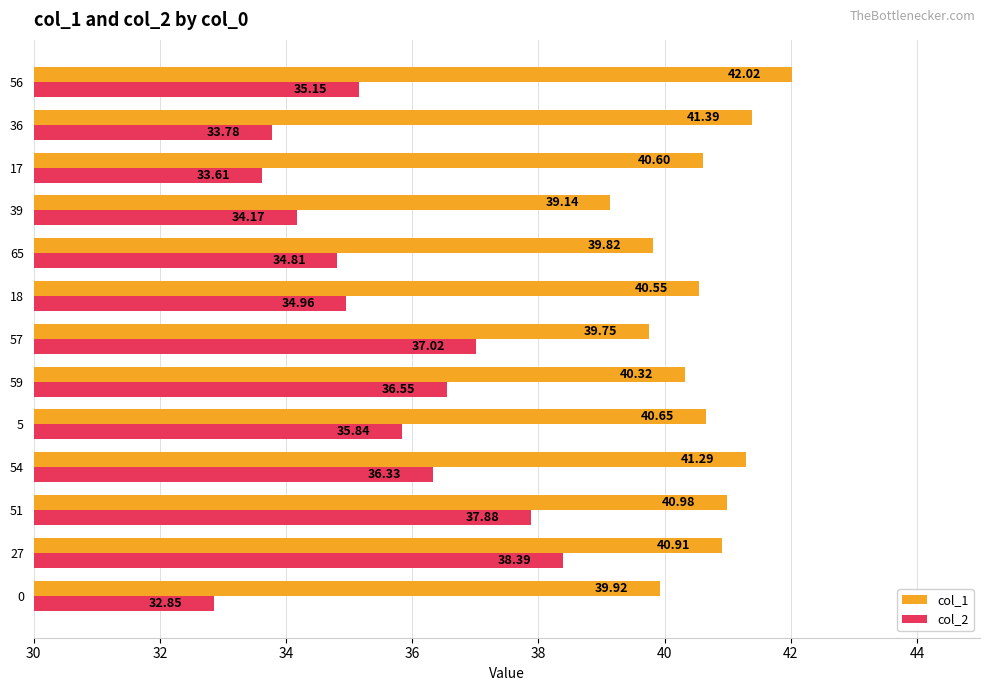

What is the sum of the col_2 values at 39 and 27?

72.6